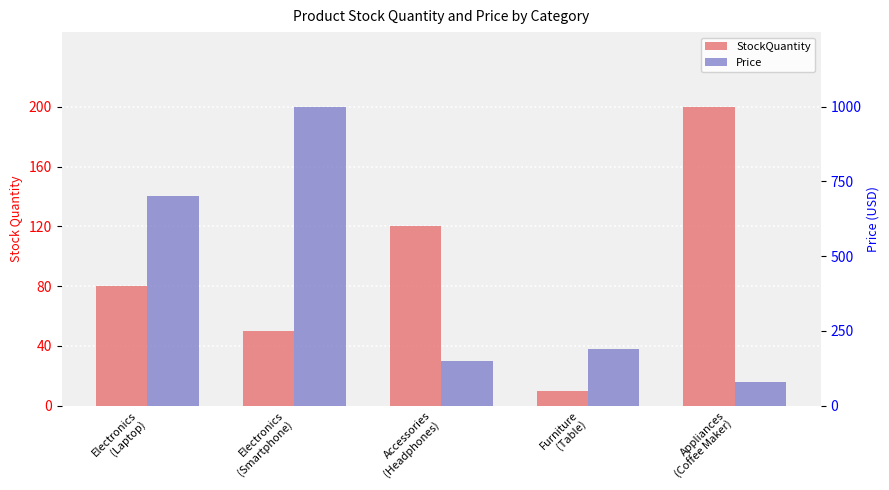

Which series has the largest range (max minus min)?

Price